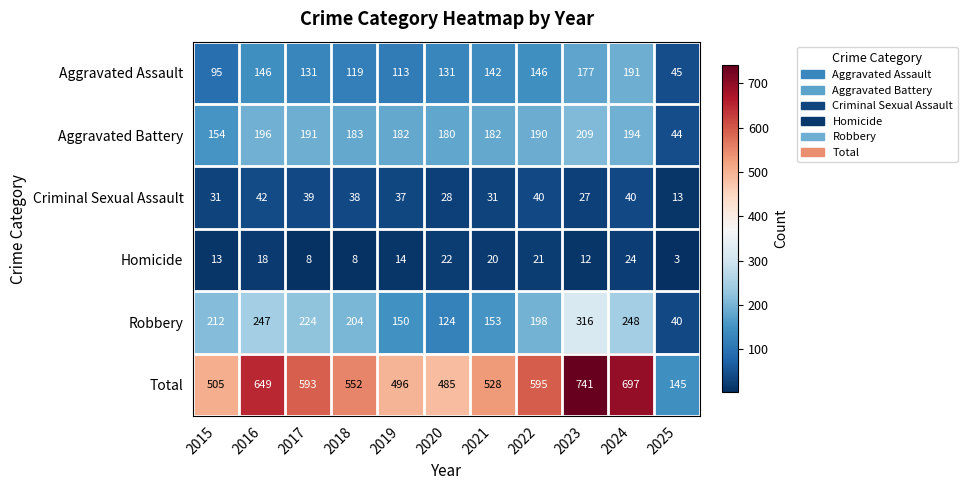

How many categories are shown in the chart?

11